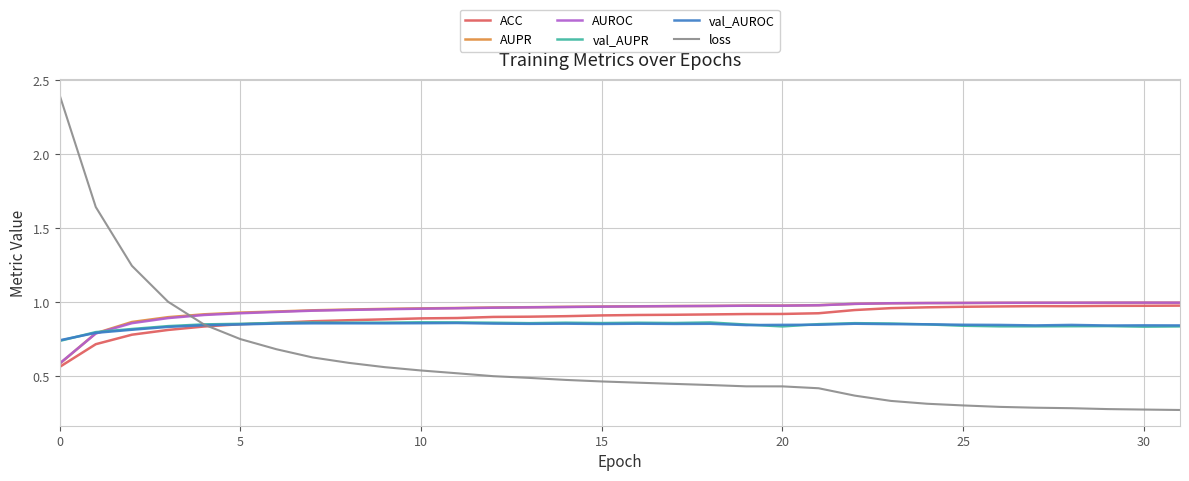

True or false: loss and AUPR cross at least once.

True